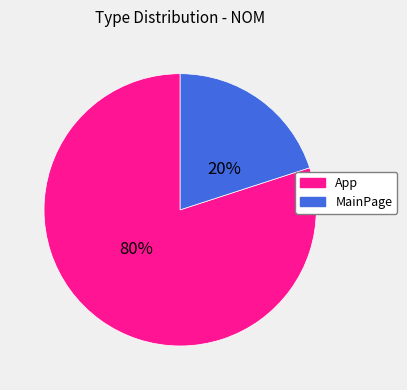

Count the number of slices in the pie.

2